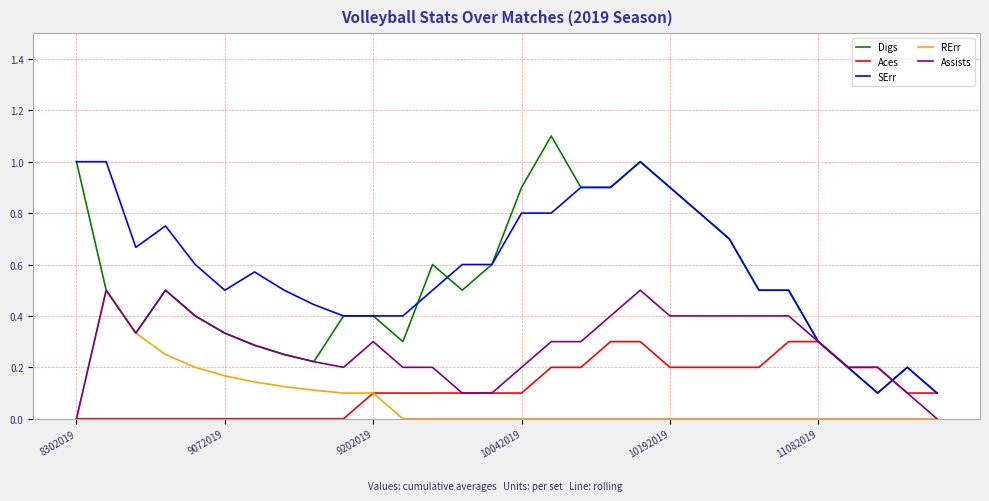

Which series has the largest total across all categories?

SErr